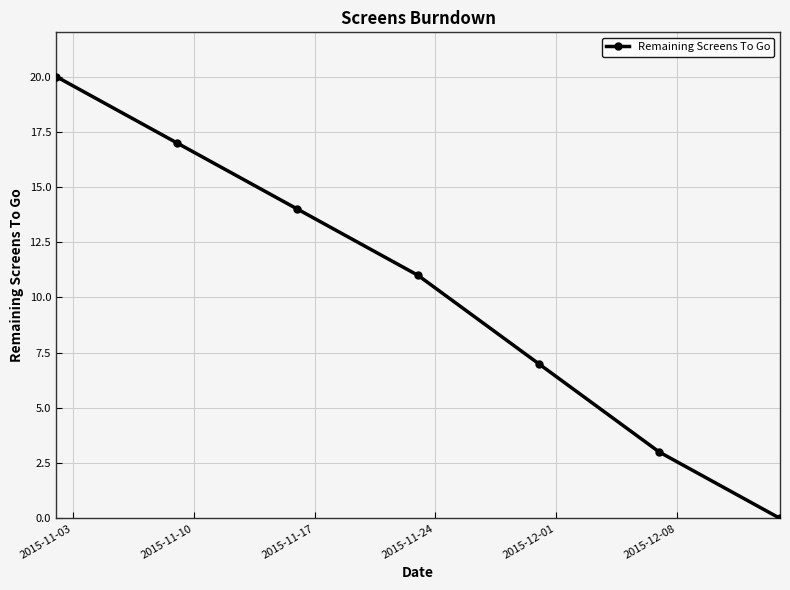

What is the sum of all values?

72